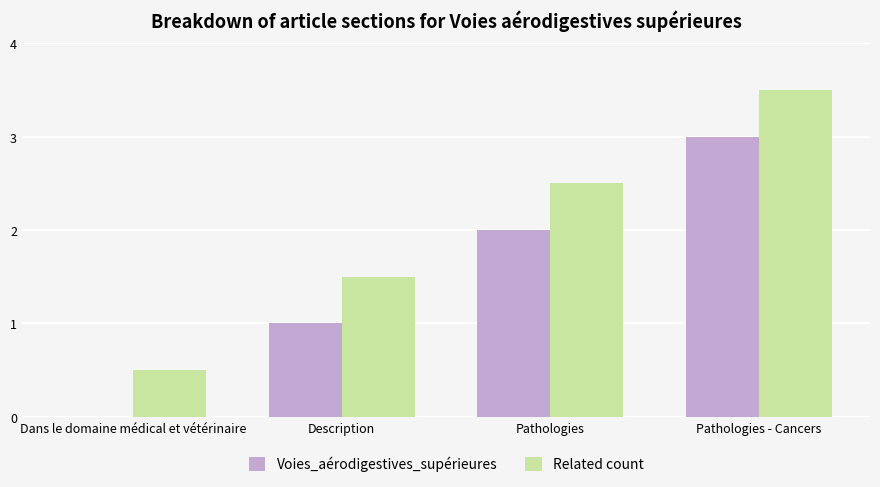

At which category is the sum across all series the highest?

Pathologies - Cancers